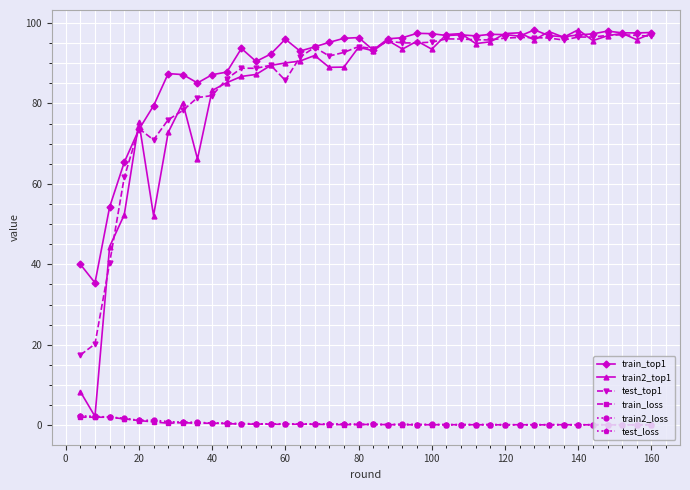

At how many categories does at least one series exceed 37?

39